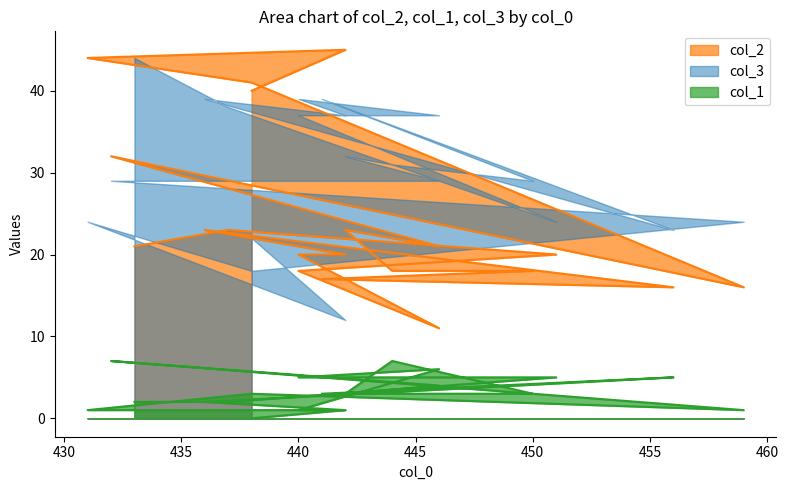

How many data points in col_2 are above 21?

8